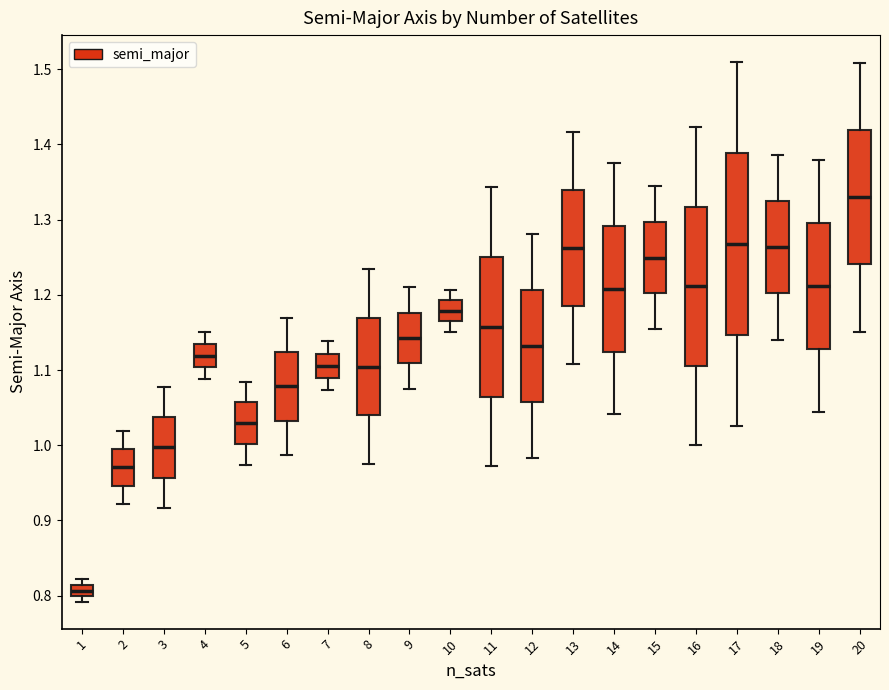

Which box is the tallest, from its lower edge to its upper edge?

17